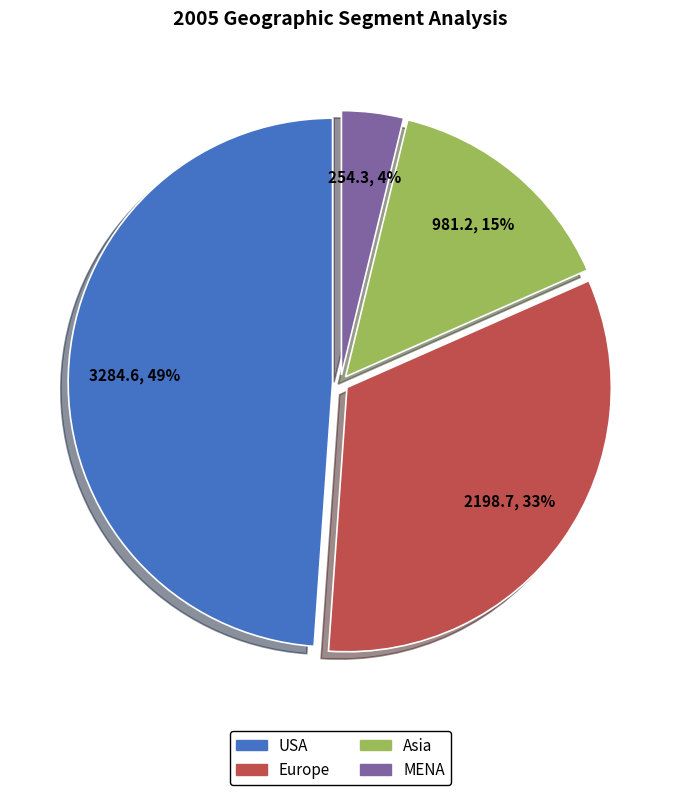

Is there any slice that represents more than half of the pie?

No